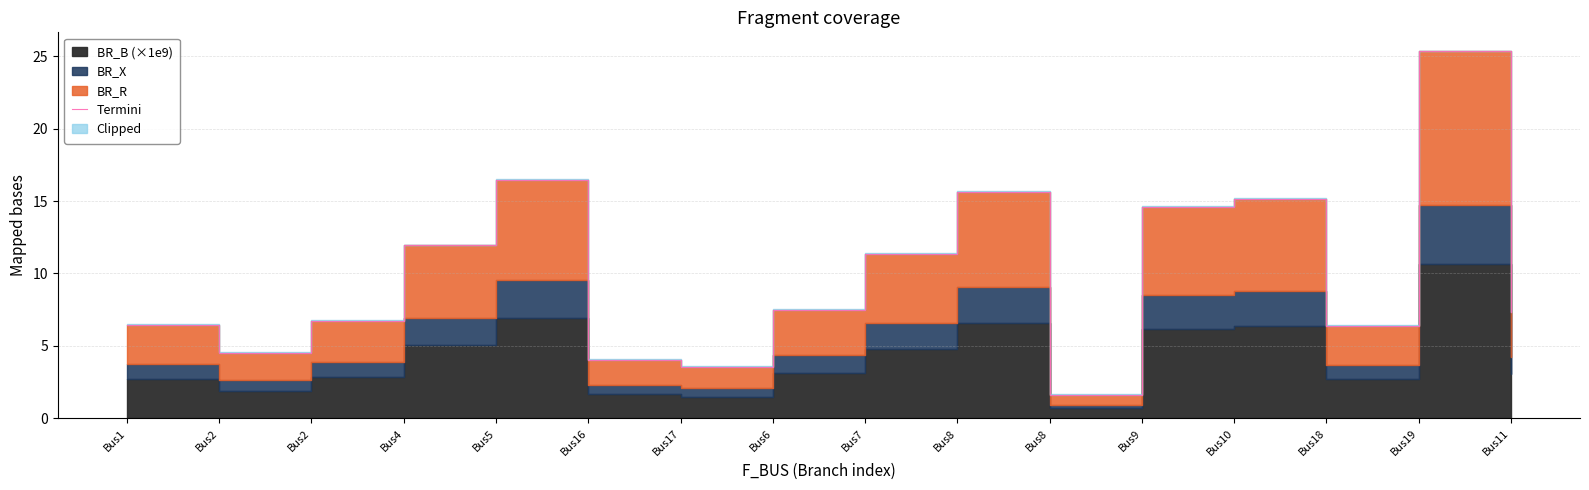

What is the label of the 9th point from the left?

Bus7